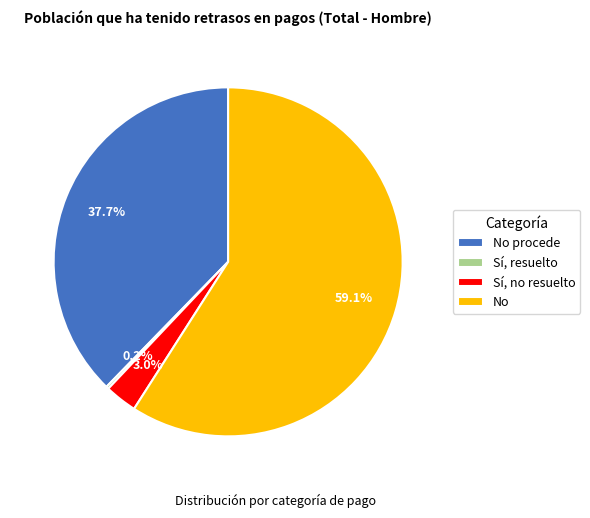

What percentage is NOT represented by No procede?

62.3%